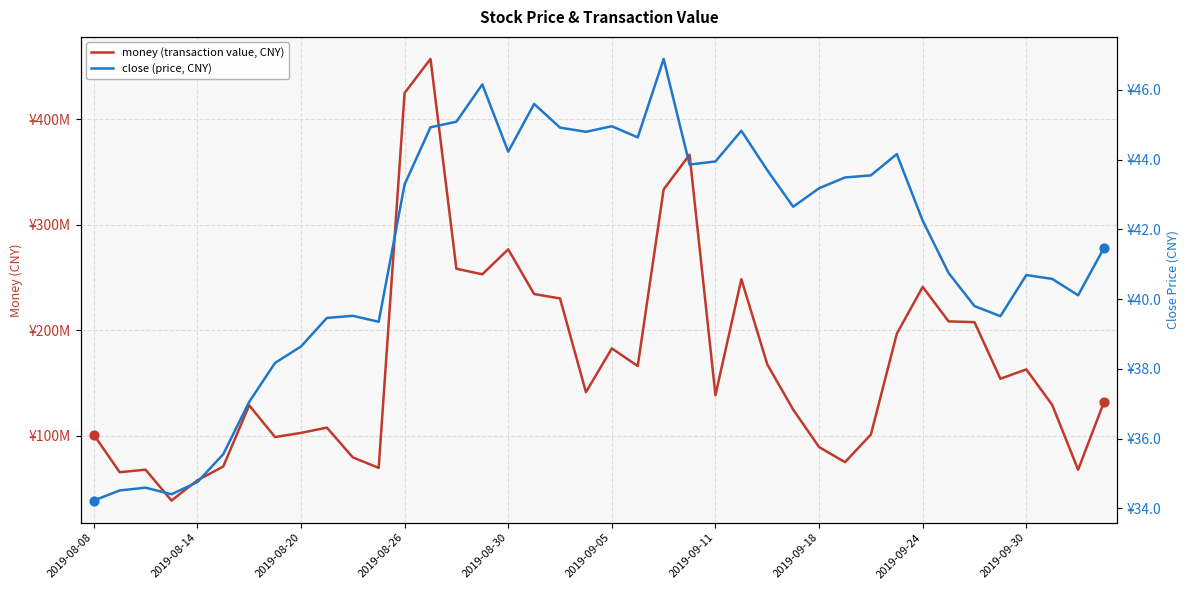

What are all the series names shown in the legend?

money (transaction value, CNY), close (price, CNY)